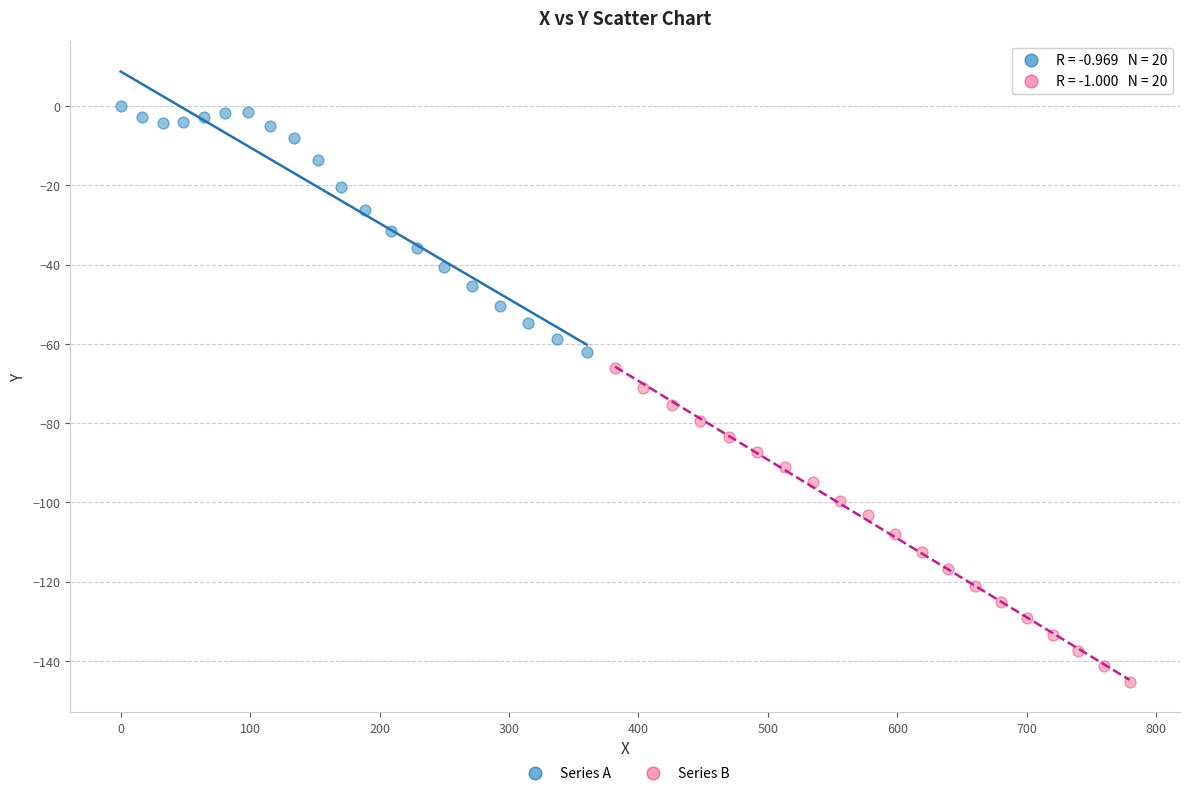

Which series contains the highest Y value?

Series A